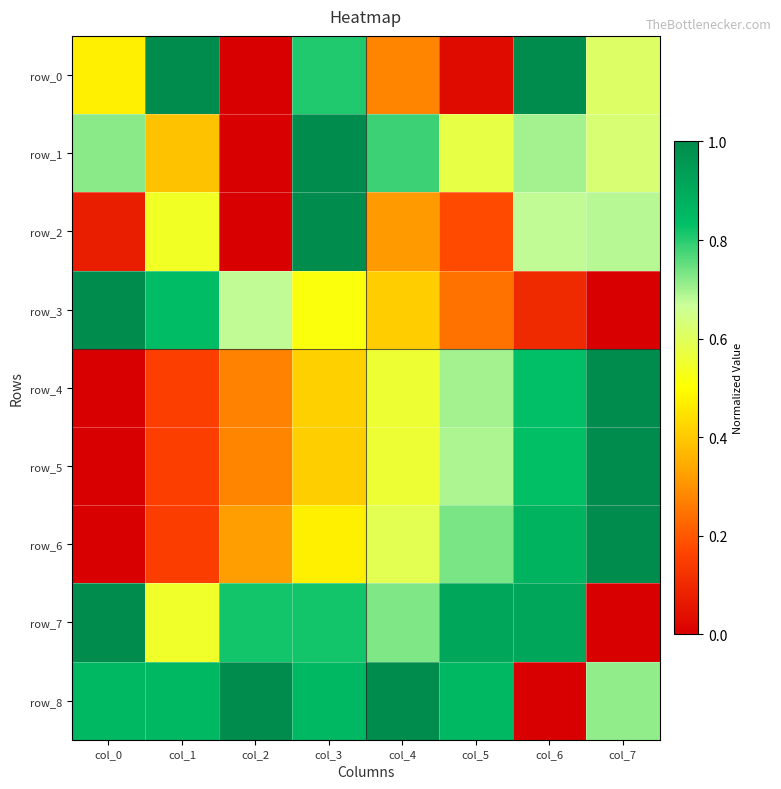

Which has a higher value, col_6 or col_1?

col_6